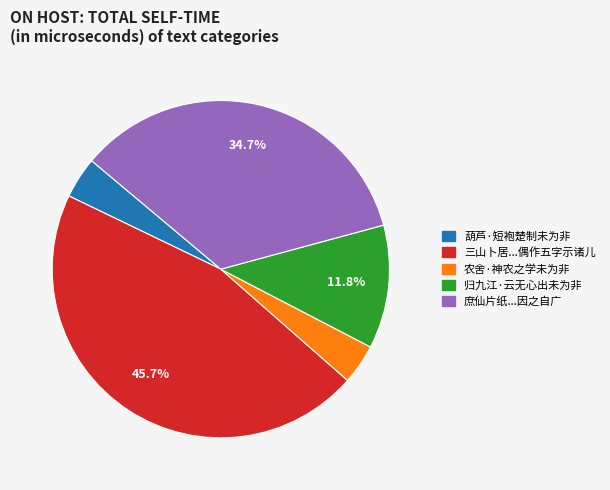

Is the sum of 葫芦·短袍楚制未为非 and 农舍·神农之学未为非 greater than half?

No